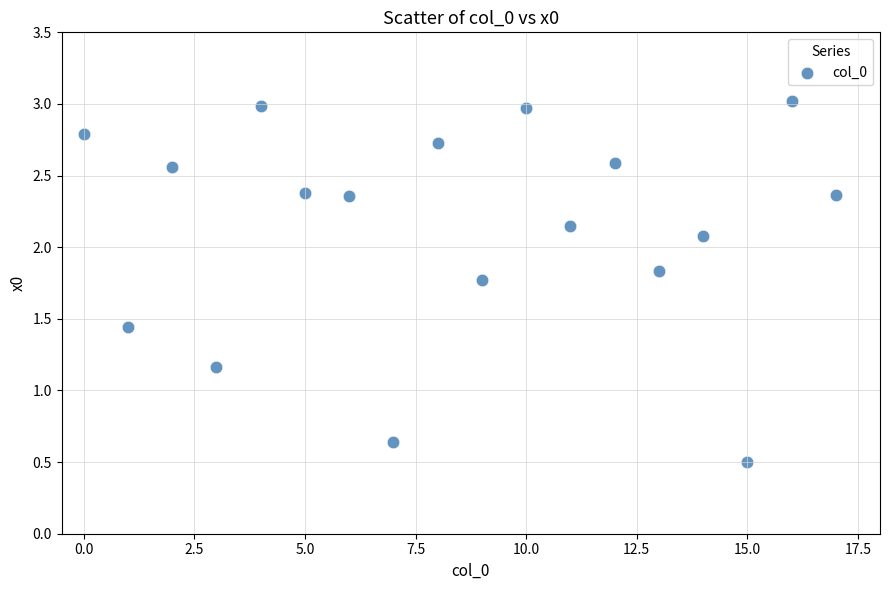

What Y value in the scatter plot is closest to 1?

1.2